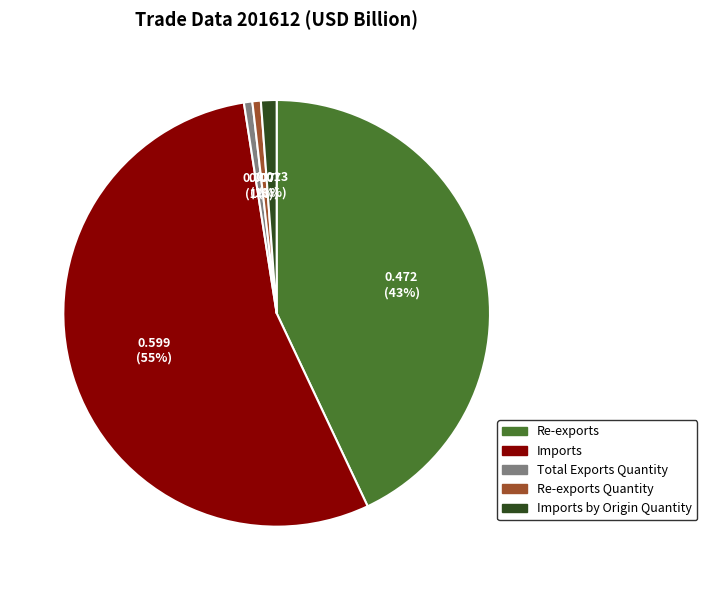

What percentage is the Total Exports Quantity slice, to the nearest percent?

1%